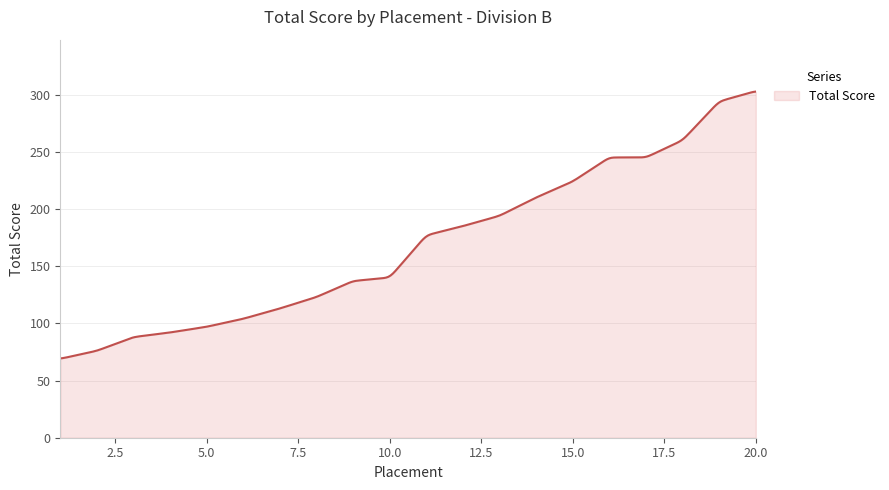

What is the greatest value displayed?

302.6